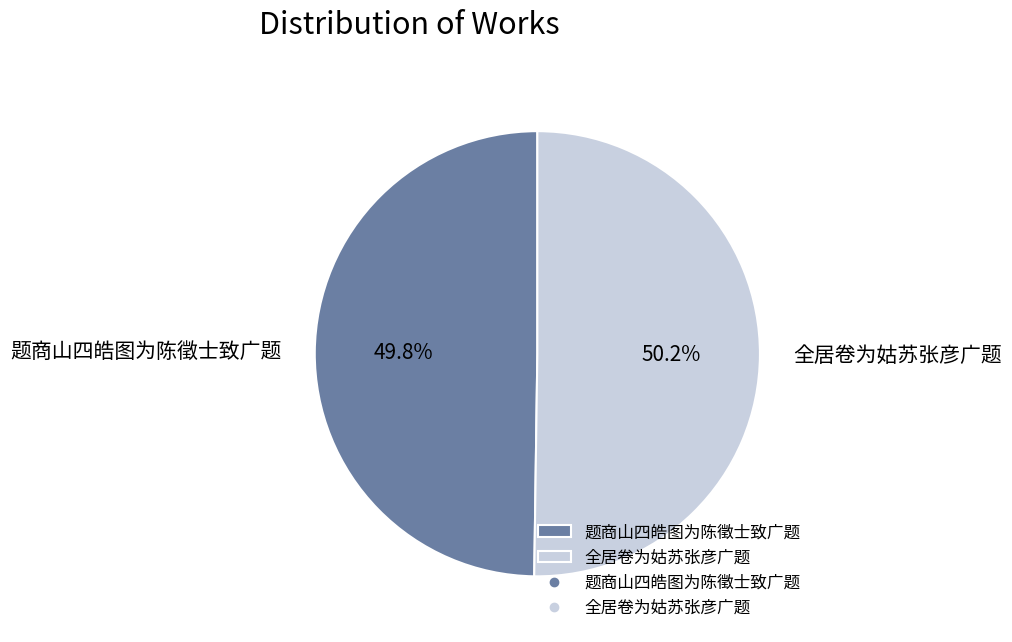

How much of the chart is everything except 全居卷为姑苏张彦广题?

49.8%